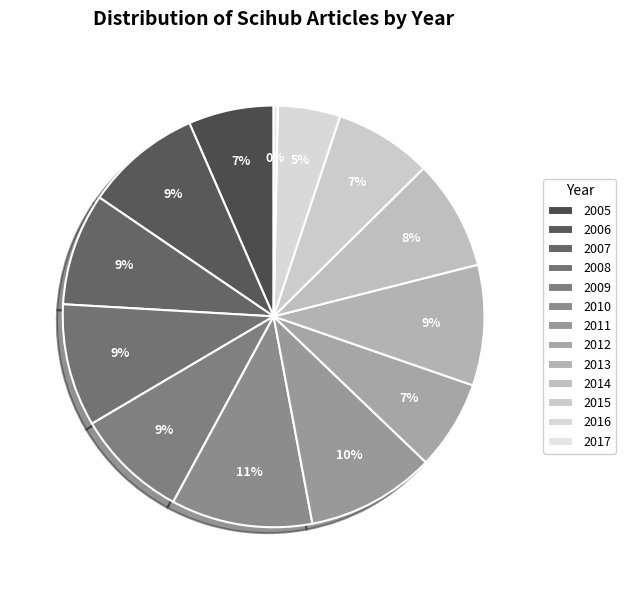

How many segments does this pie chart have?

13